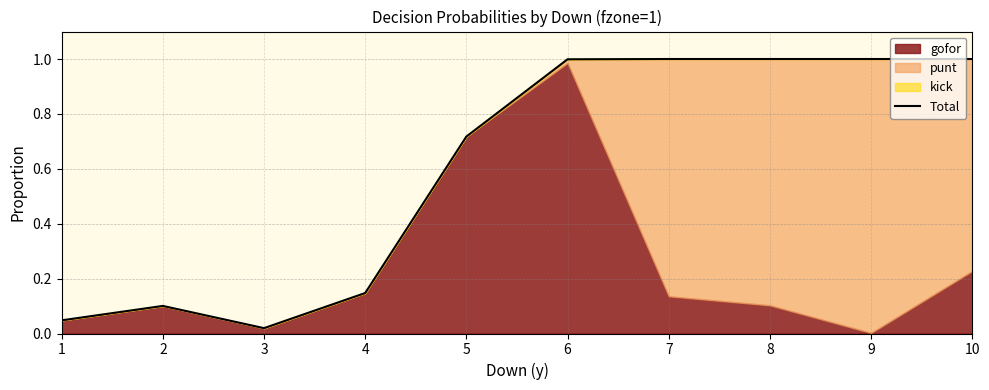

What is the sum of the values at 3 and 7?

1.0